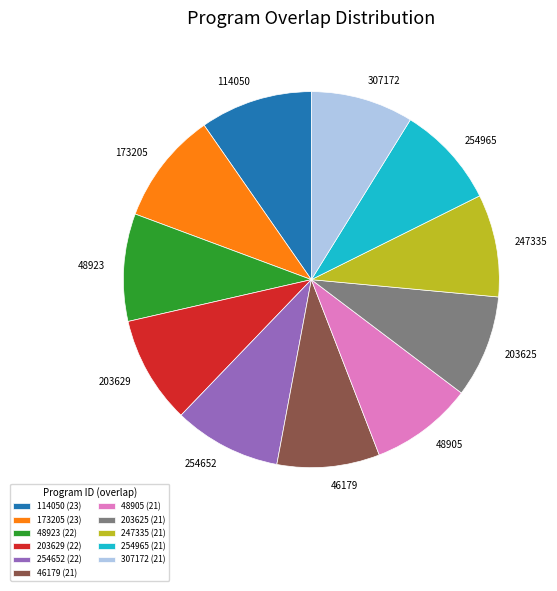

Combined, do 254965 and 203629 account for over 50%?

No